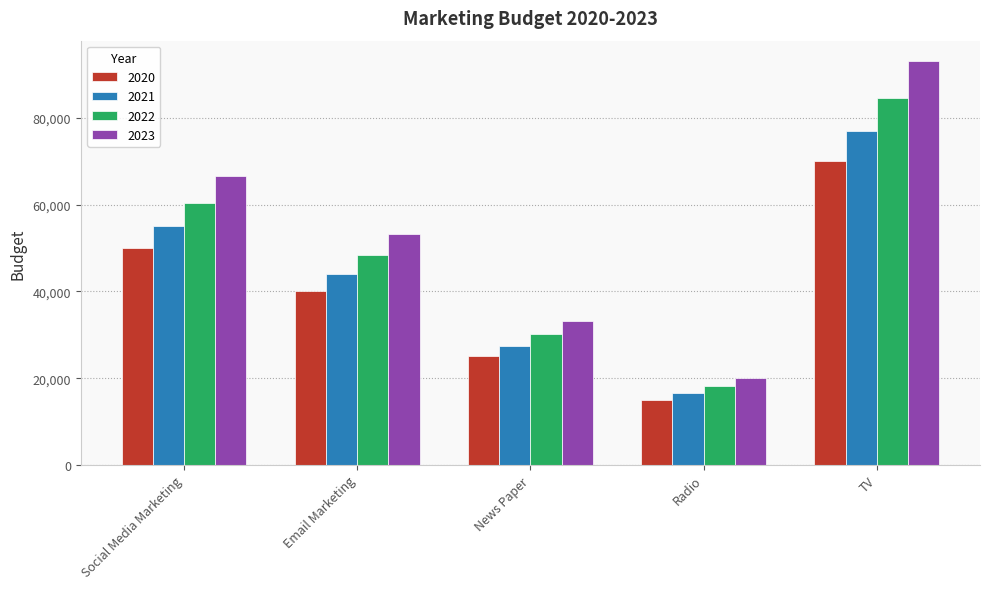

List the series in order of their overall mean, lowest first.

2020, 2021, 2022, 2023